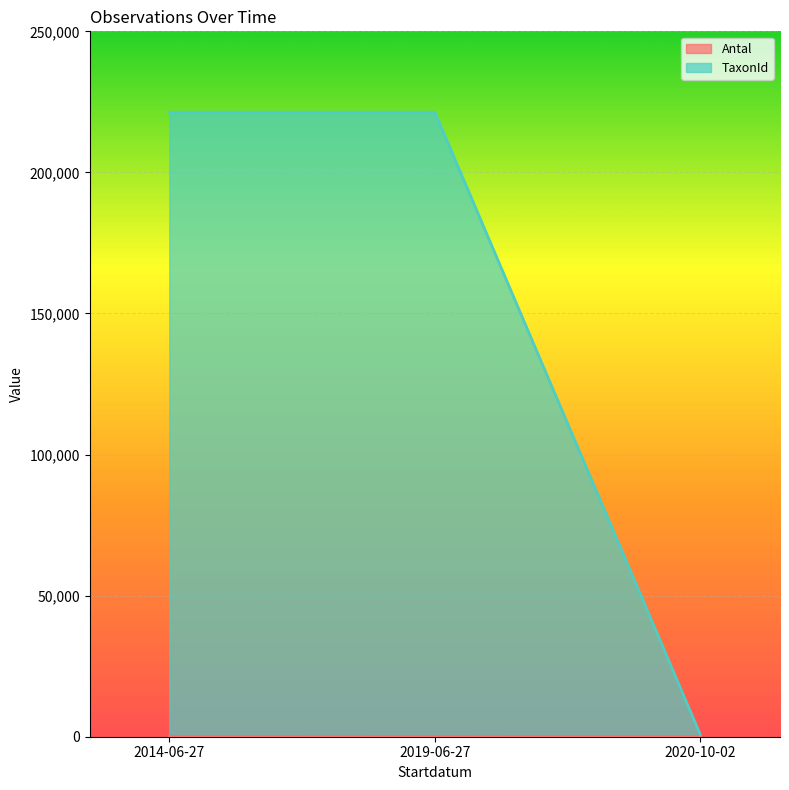

What is the difference between the highest and lowest values at 2020-10-02?

690